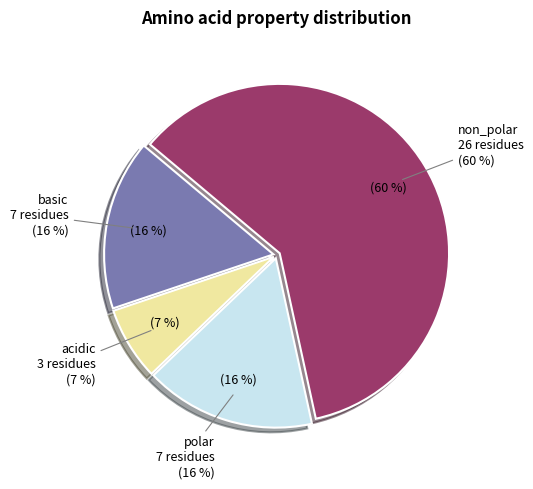

What is the largest slice in the pie chart?

non_polar